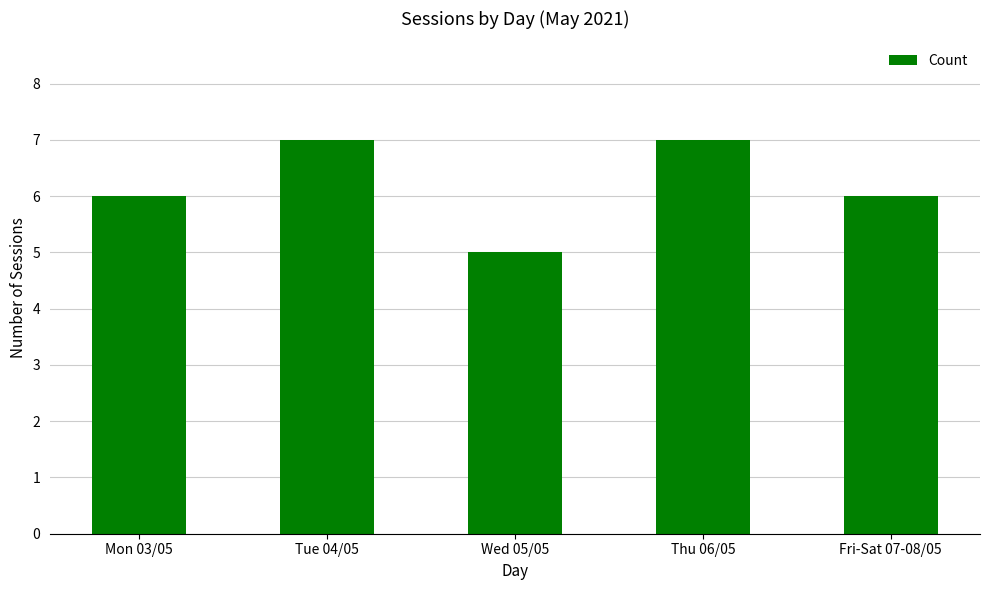

What is the difference between the second highest and minimum values?

2